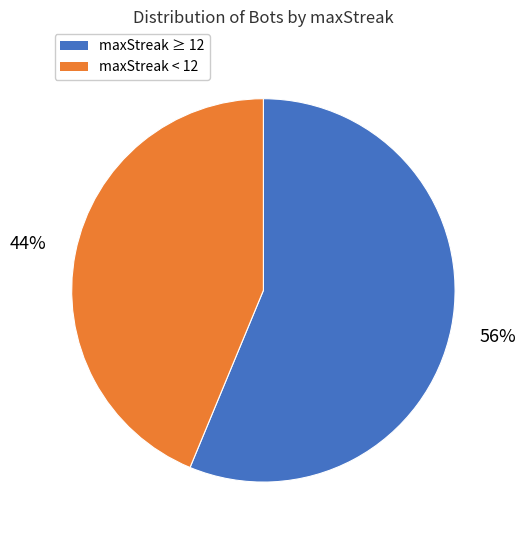

To the nearest percent, what is the average slice percentage?

50%